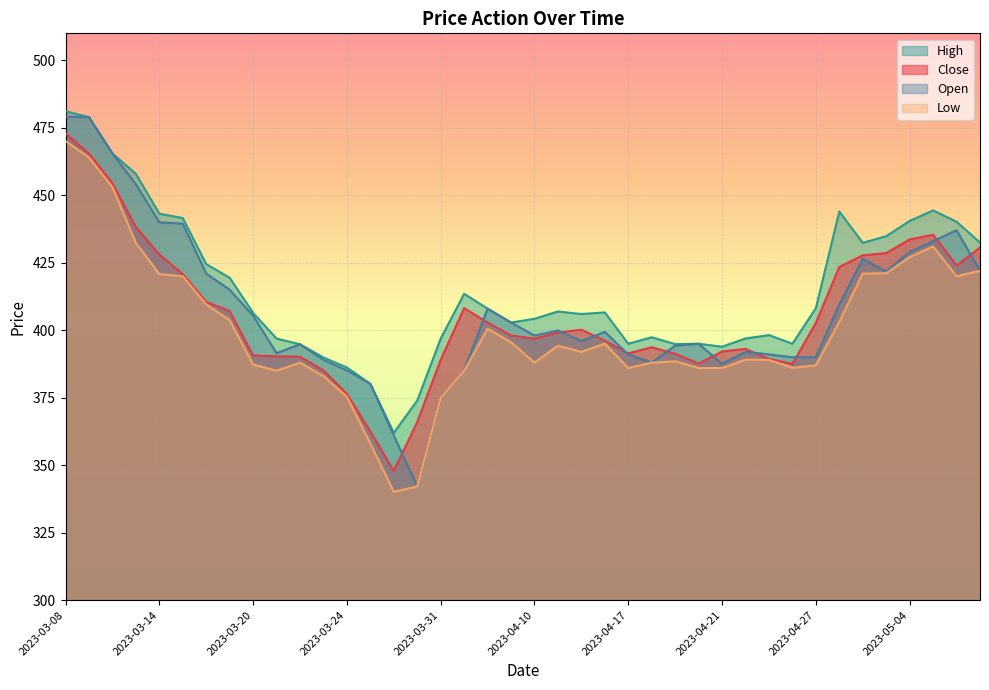

What is the sum of the High values at 2023-03-21 and 2023-05-03?

831.8